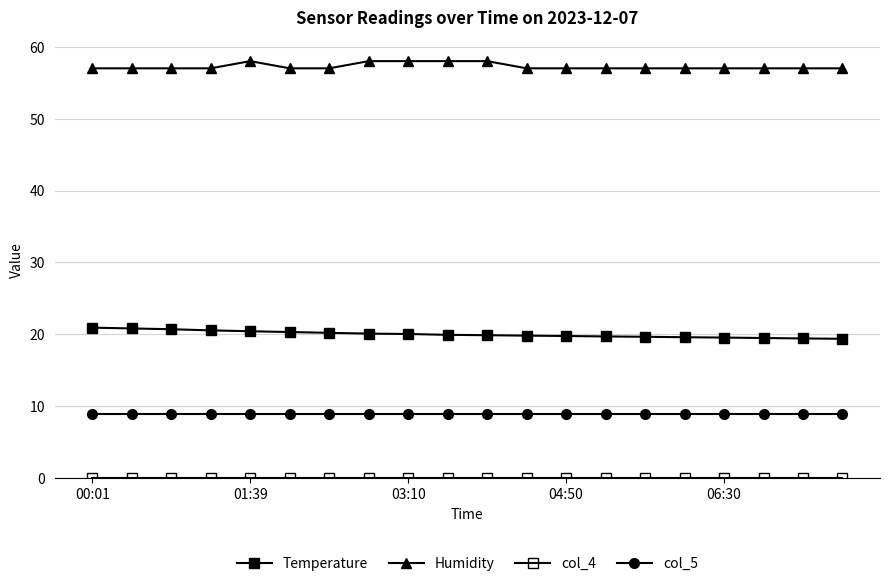

List the series in order of their peak value, lowest first.

col_4, col_5, Temperature, Humidity